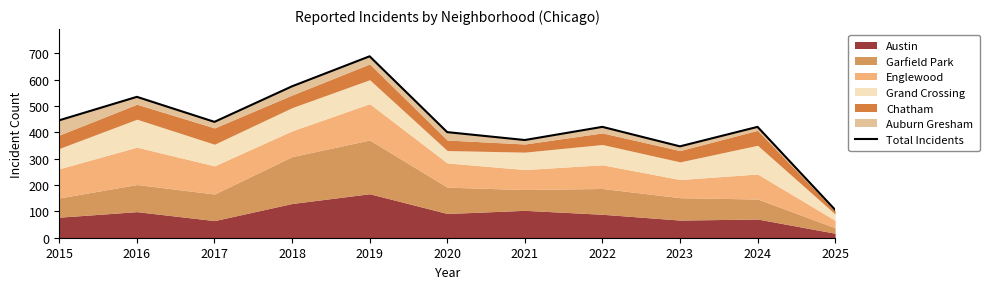

Approximately how many times larger is the value at 2025 compared to 2015?

0.2